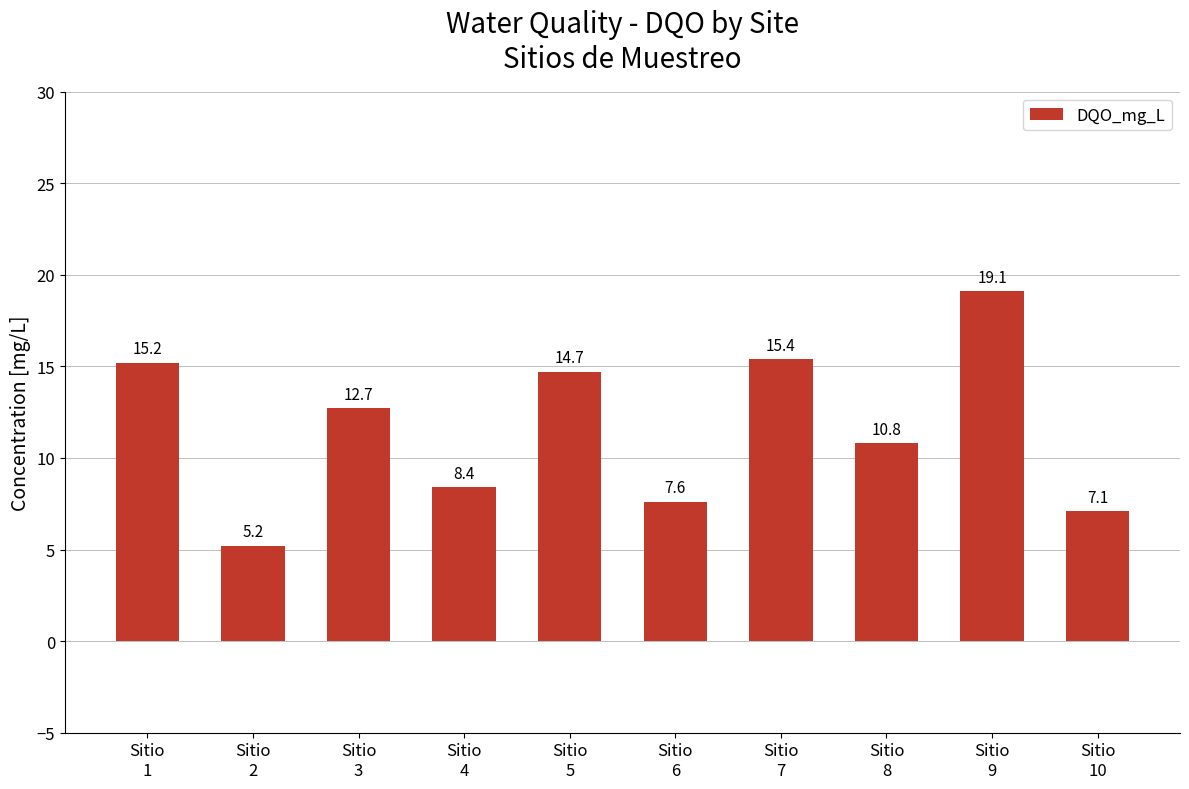

What is the difference between the second highest and second lowest values?

8.3